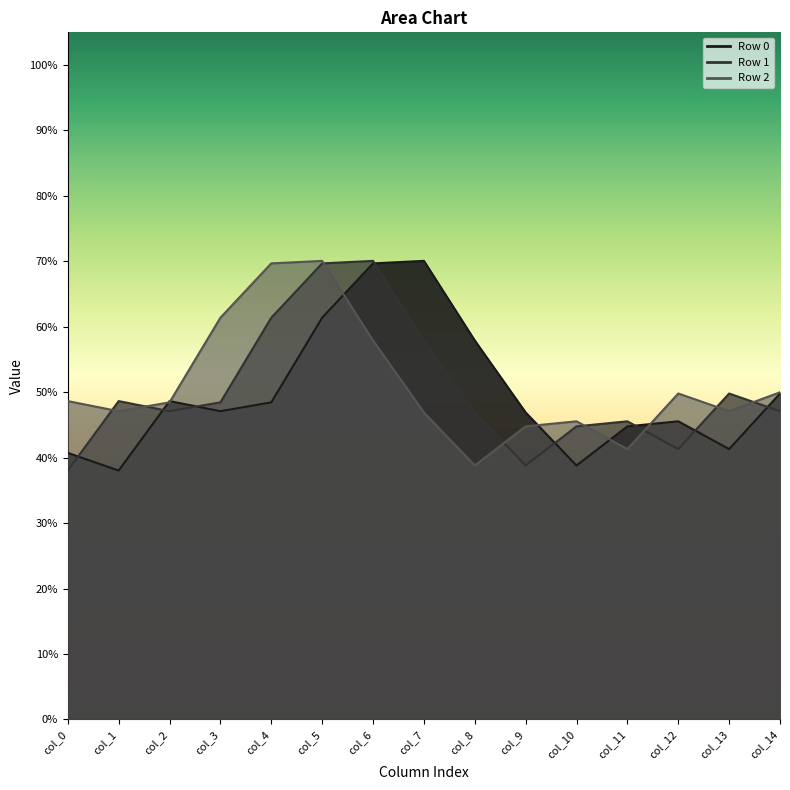

Between which two adjacent categories do Row 1 and Row 0 first intersect?

col_0 and col_1